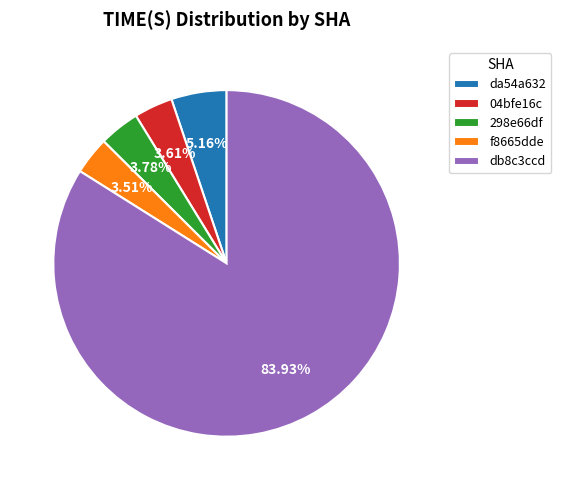

What is the ratio of the value at 298e66df to the value at 04bfe16c?

1.0